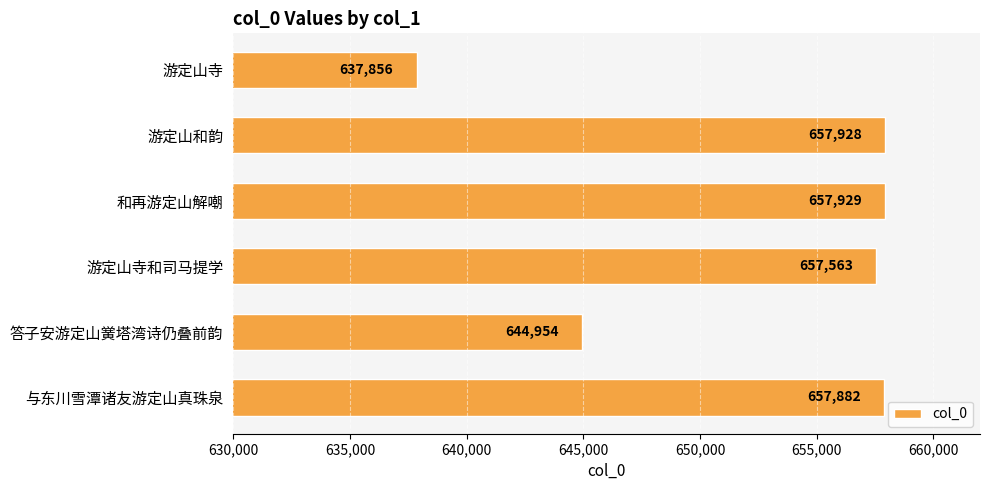

Reading bottom to top, transcribe all the data shown in this chart.

657882	644954	657563	657929	657928	637856